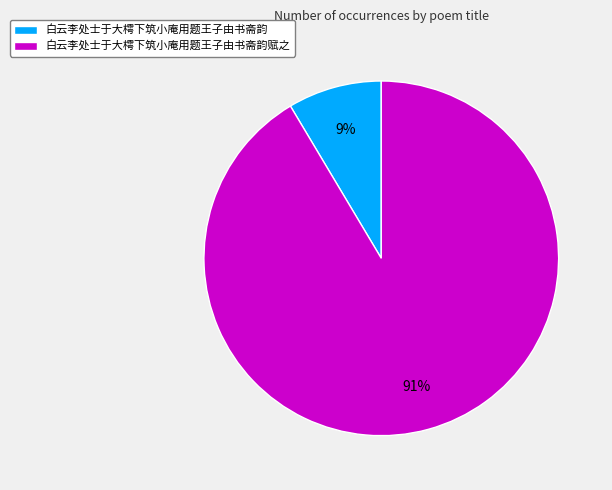

Rank the categories by value from lowest to highest.

白云李处士于大樗下筑小庵用题王子由书斋韵, 白云李处士于大樗下筑小庵用题王子由书斋韵赋之